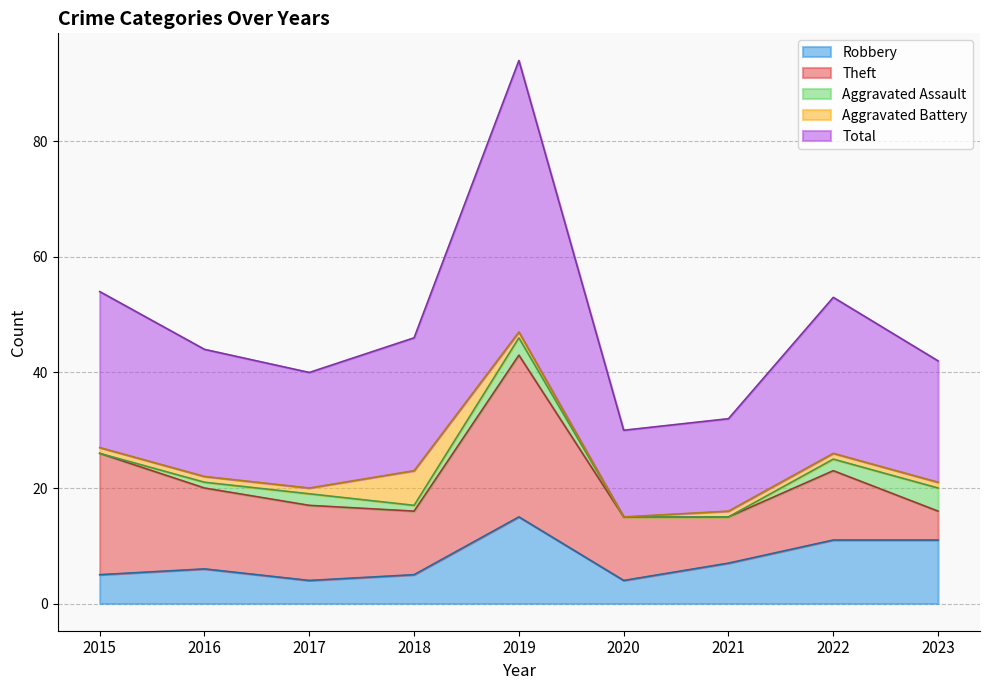

What are all the series names shown in the legend?

Robbery, Theft, Aggravated Assault, Aggravated Battery, Total